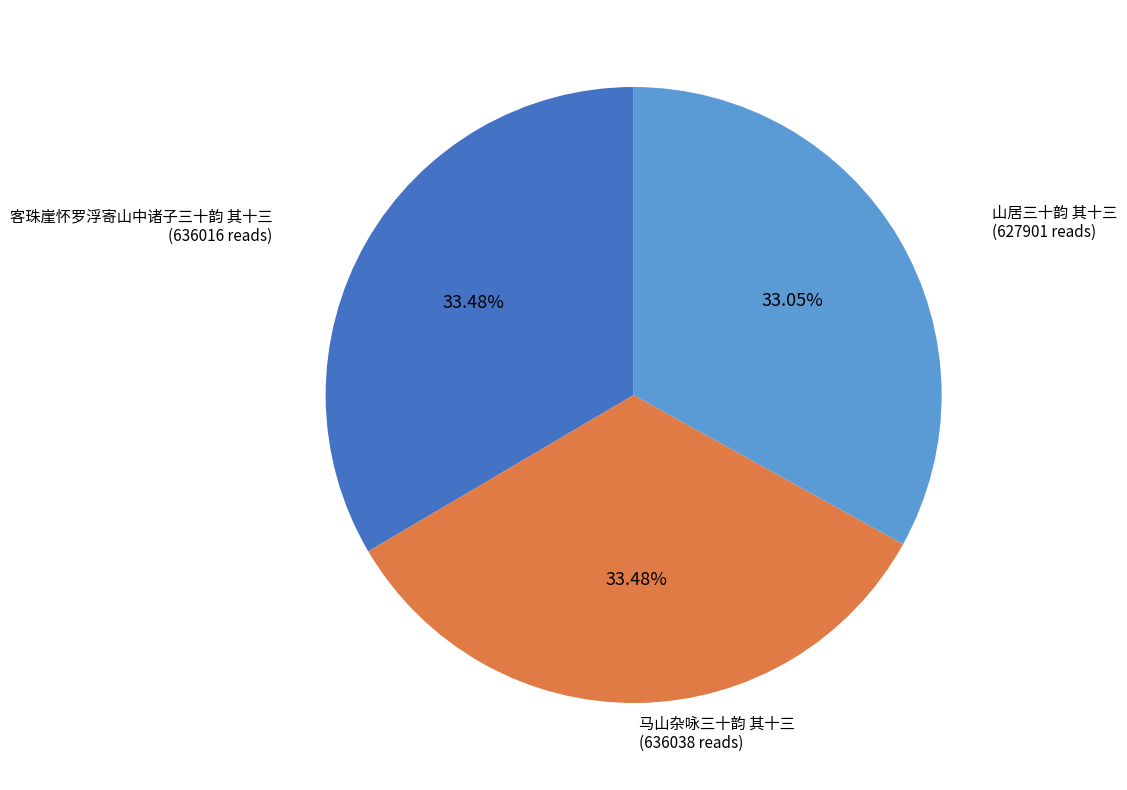

Is there any slice that represents more than half of the pie?

No